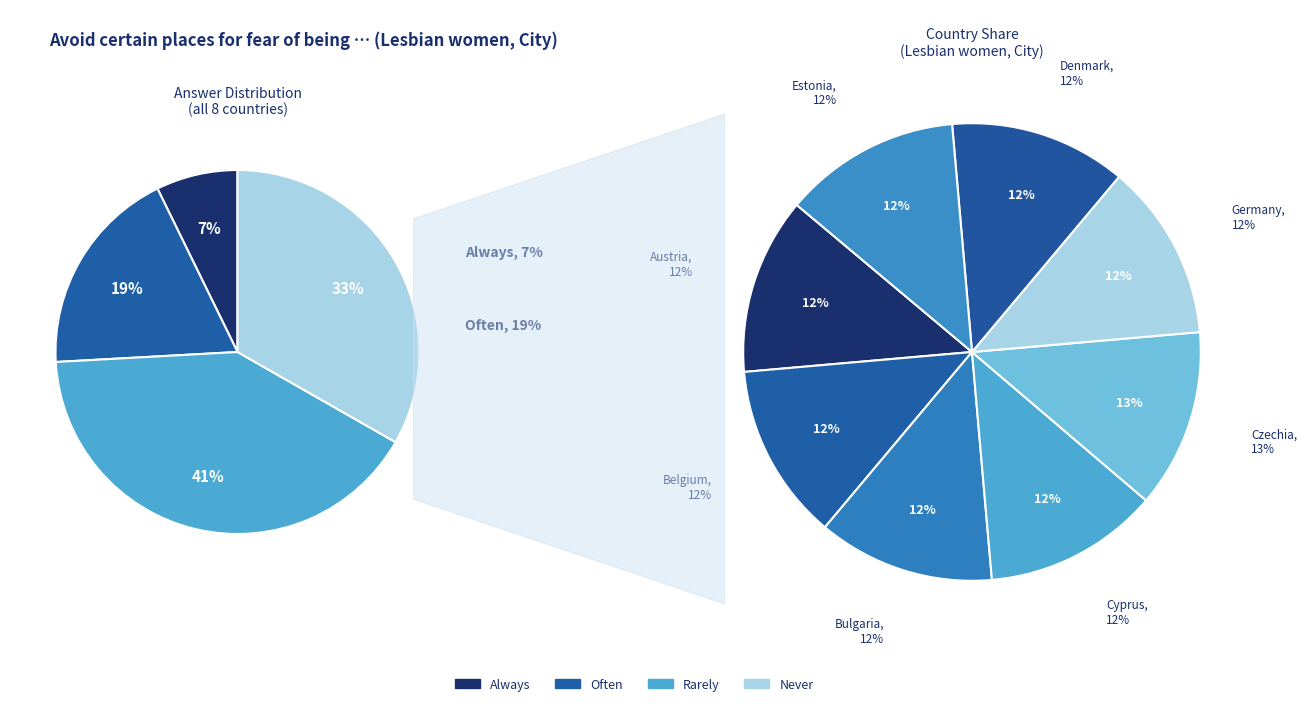

How many slices are in this pie chart?

8